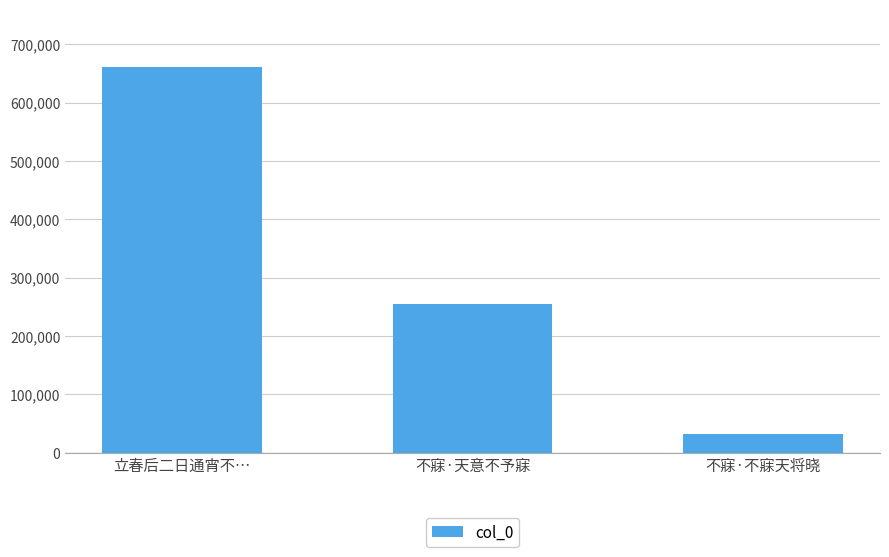

The value at 不寐·天意不予寐 is 254401. True or false?

True